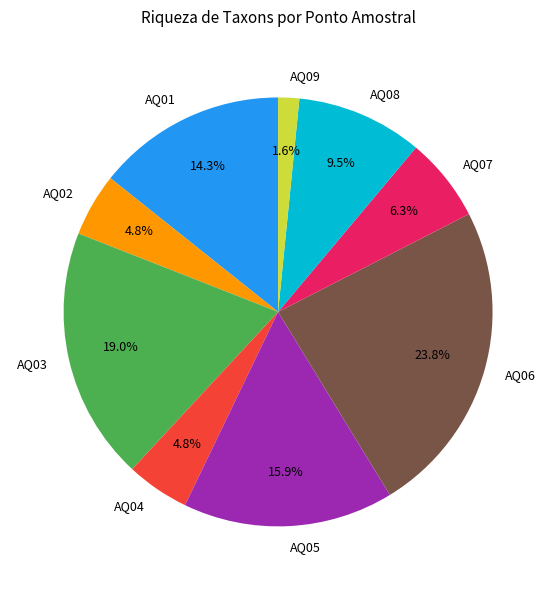

True or false: AQ09 accounts for 2% of the total.

True